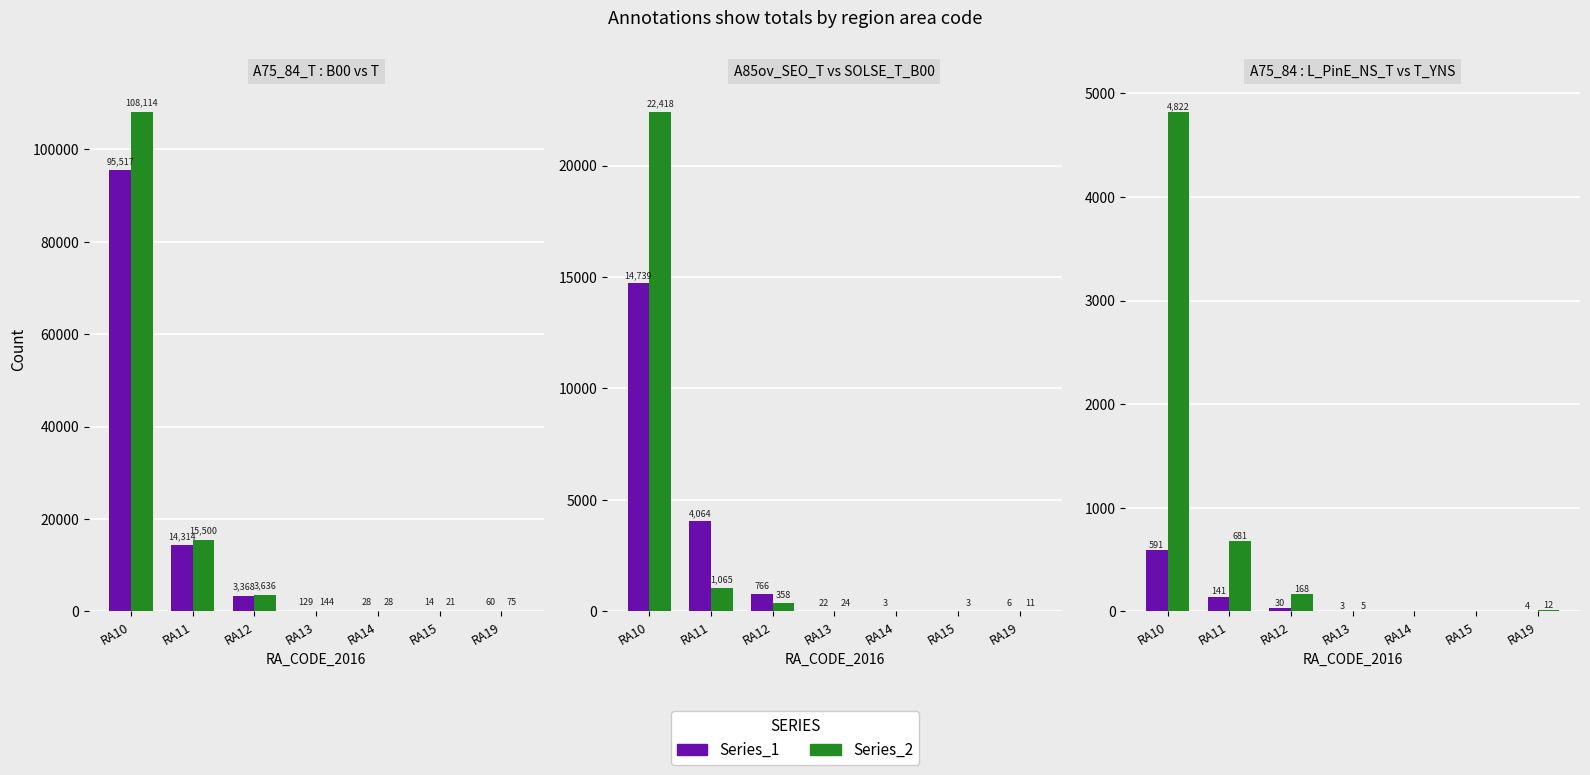

True or false: Series_2 has a value of 1066 at RA11.

False